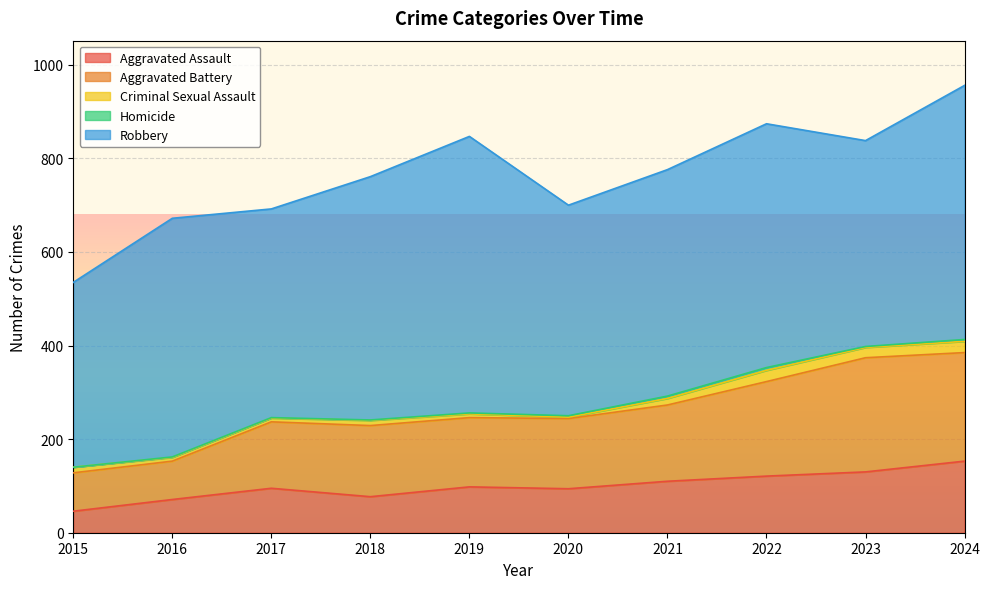

What is the sum of all Robbery values?

4900